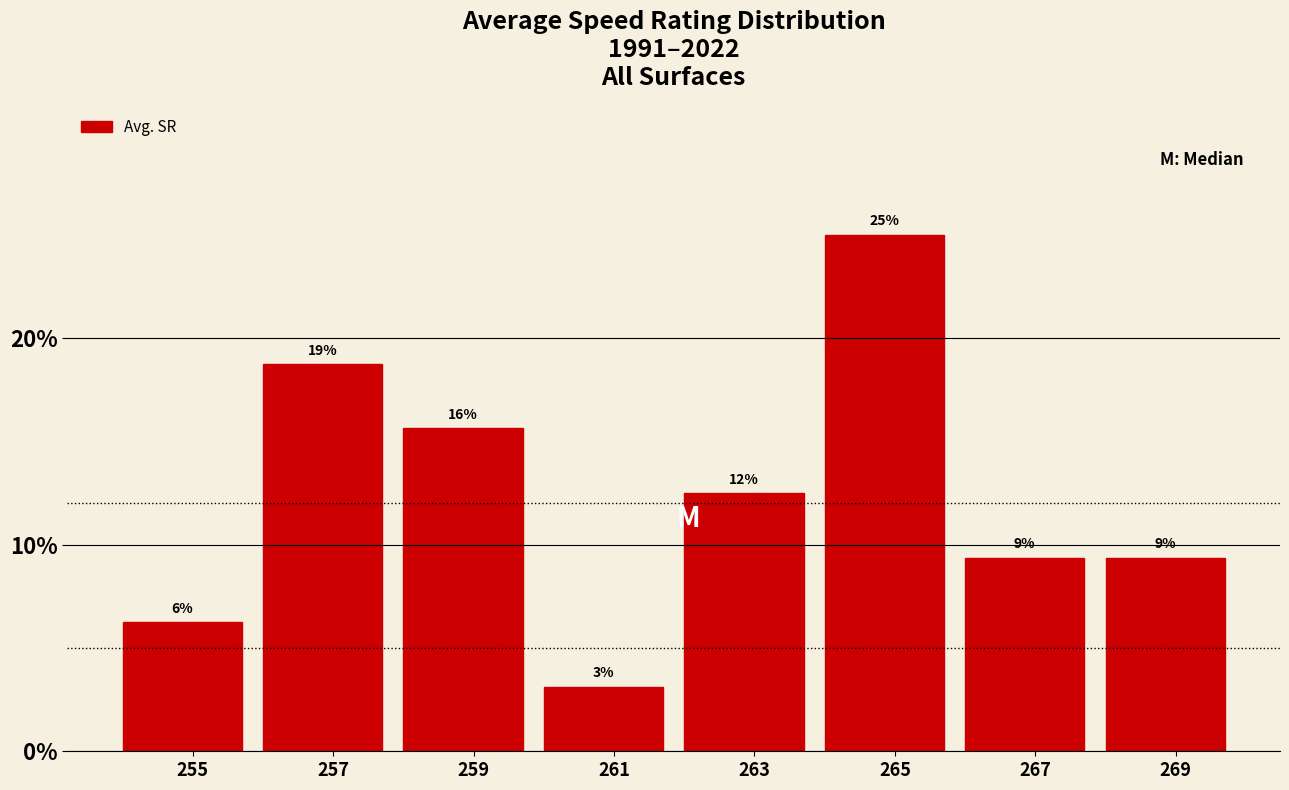

Are the bars horizontal?

No